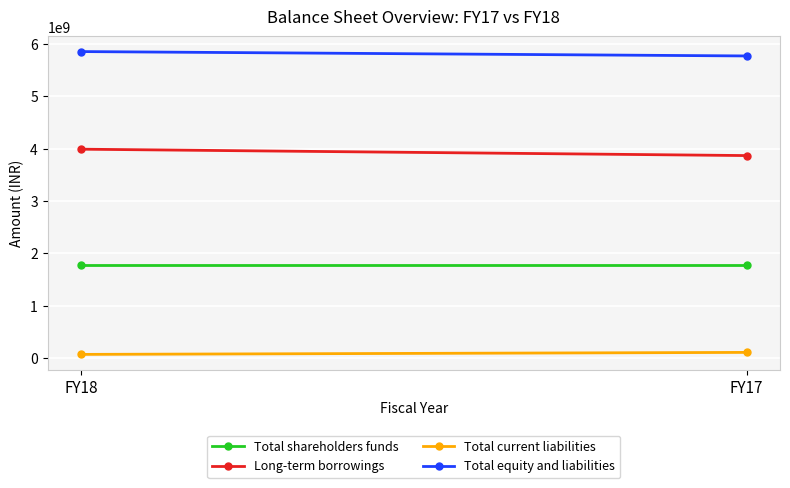

What is the sum of all Total current liabilities values?

185919417